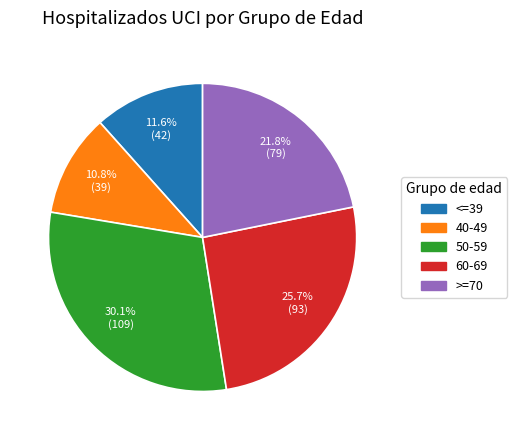

What percentage do 50-59 and 60-69 together represent?

55.8%